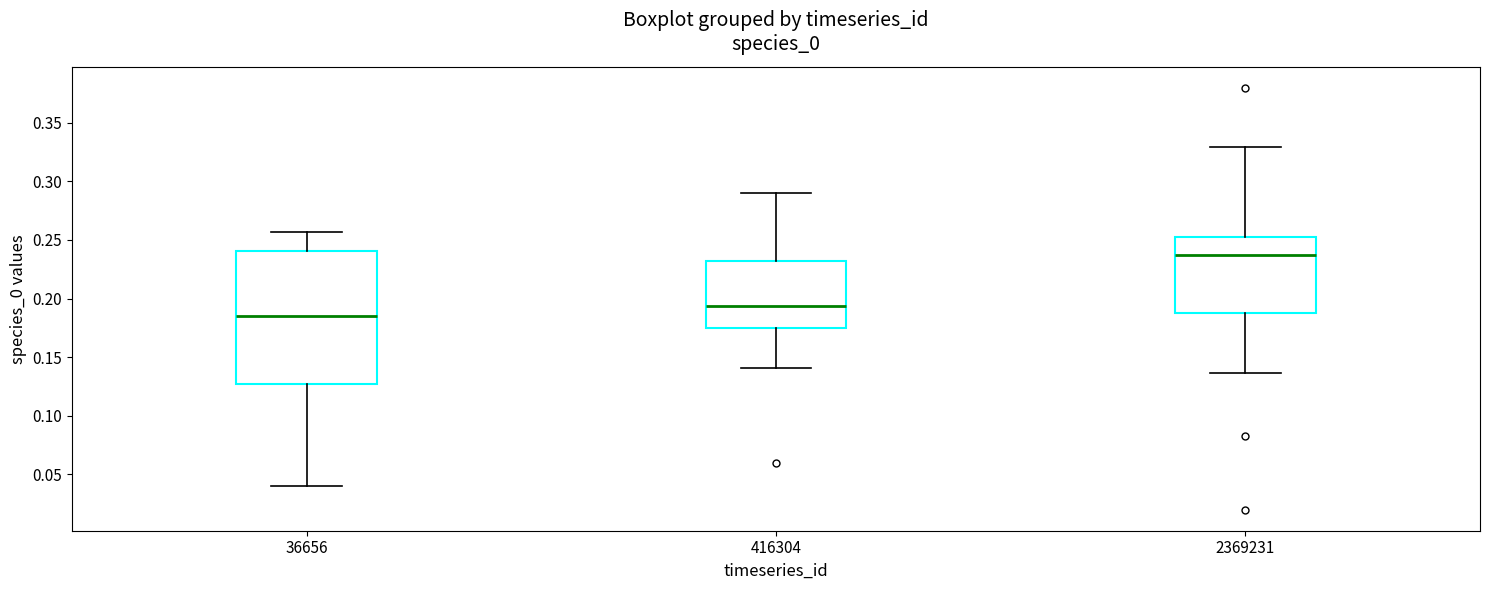

Where does the upper whisker of the box at x = 2369231 end on the y-axis? The values are not printed on the chart, so give them approximately, as read against the axis.

0.330